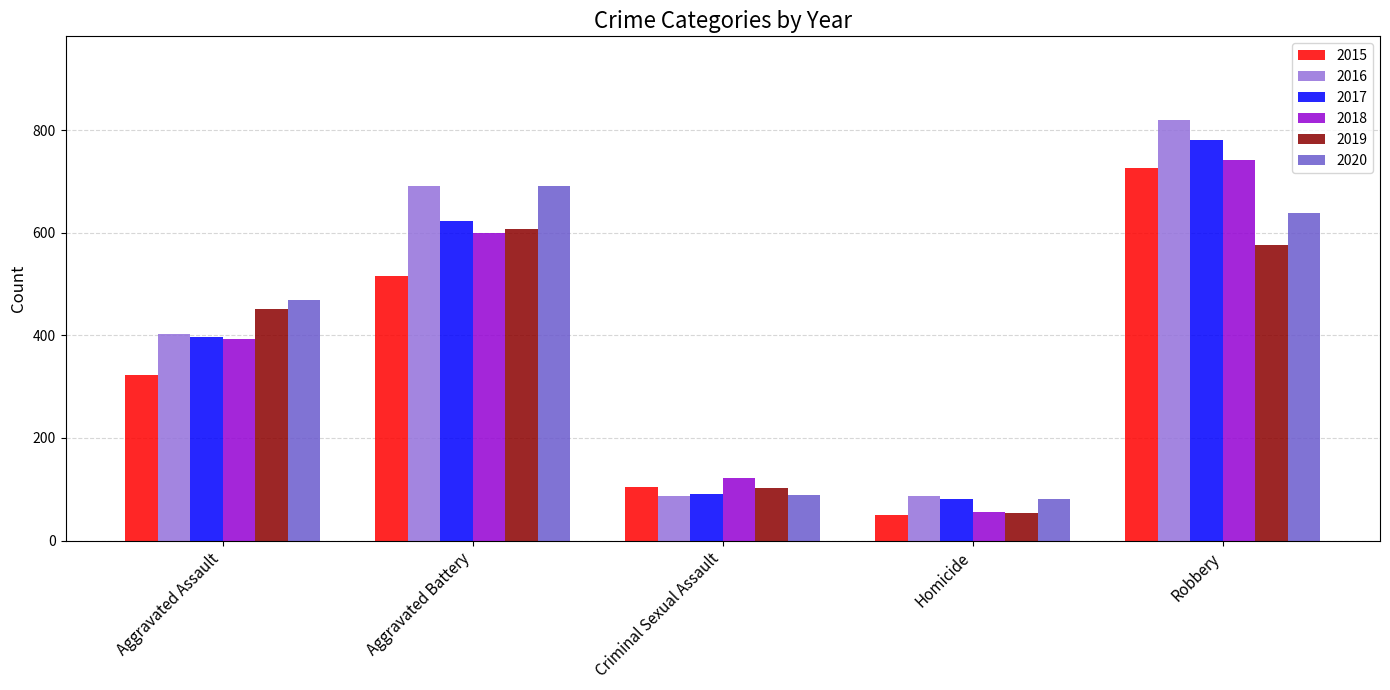

Which series has the largest range (max minus min)?

2016